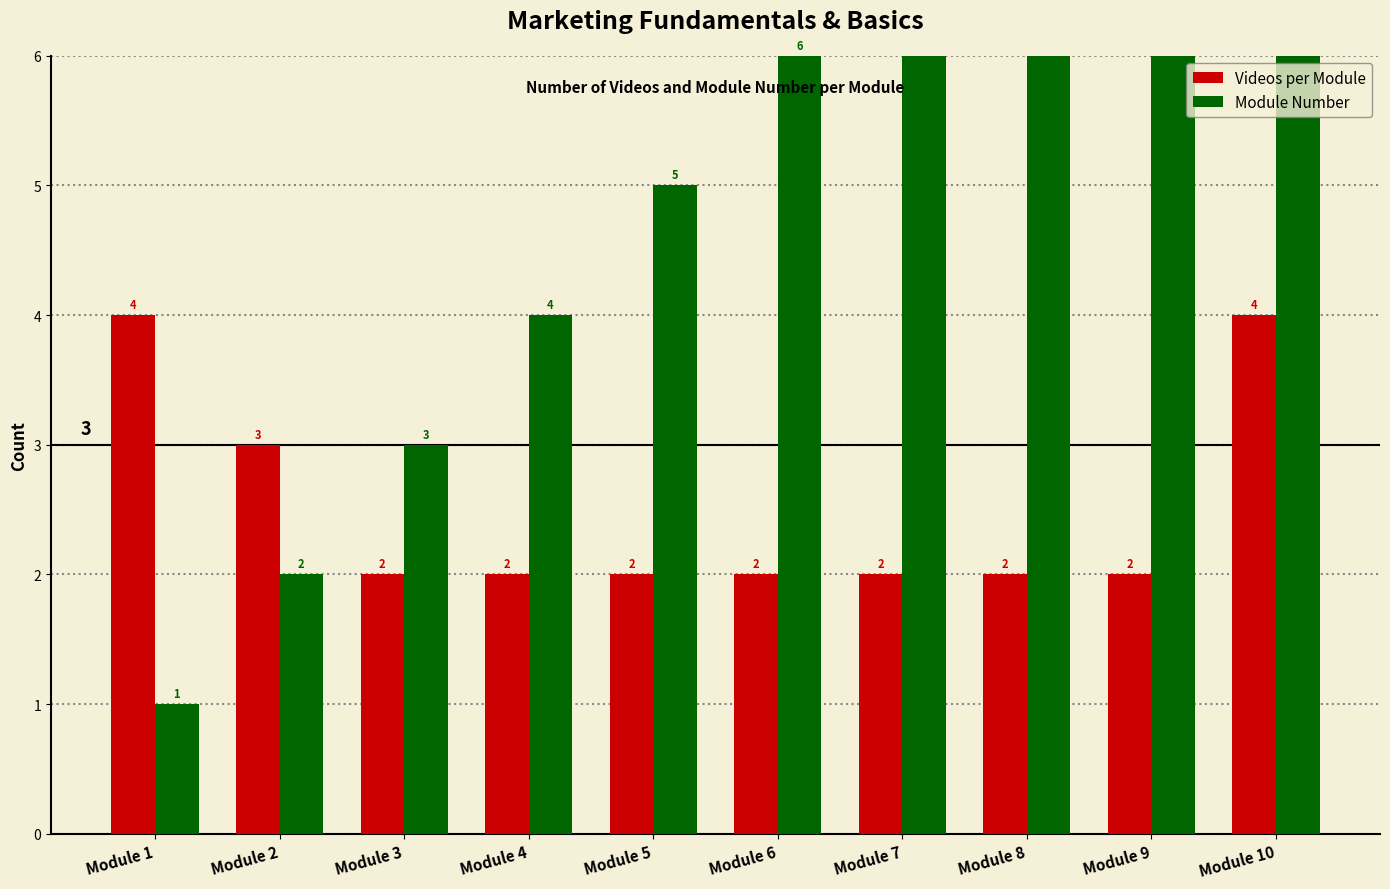

At which label is Videos per Module closest to 3?

Module 2